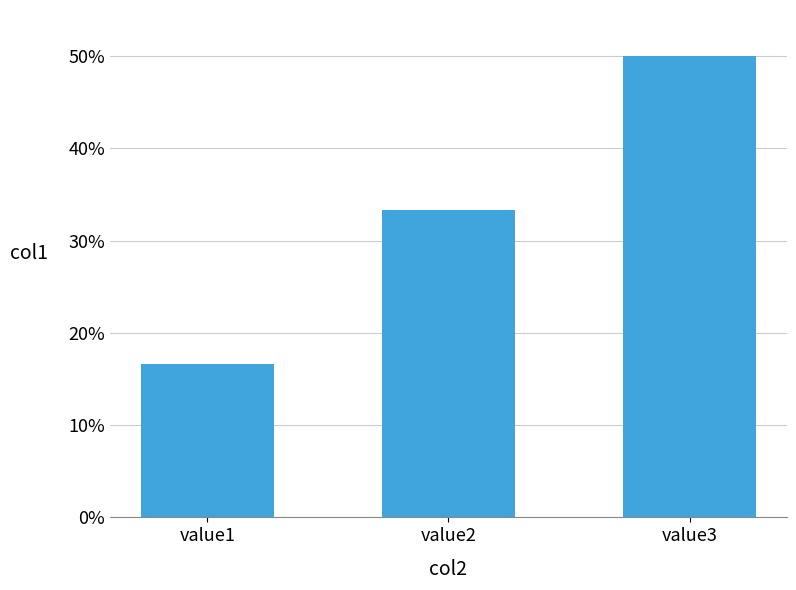

What is the value of the 3rd bar from the left?

0.5